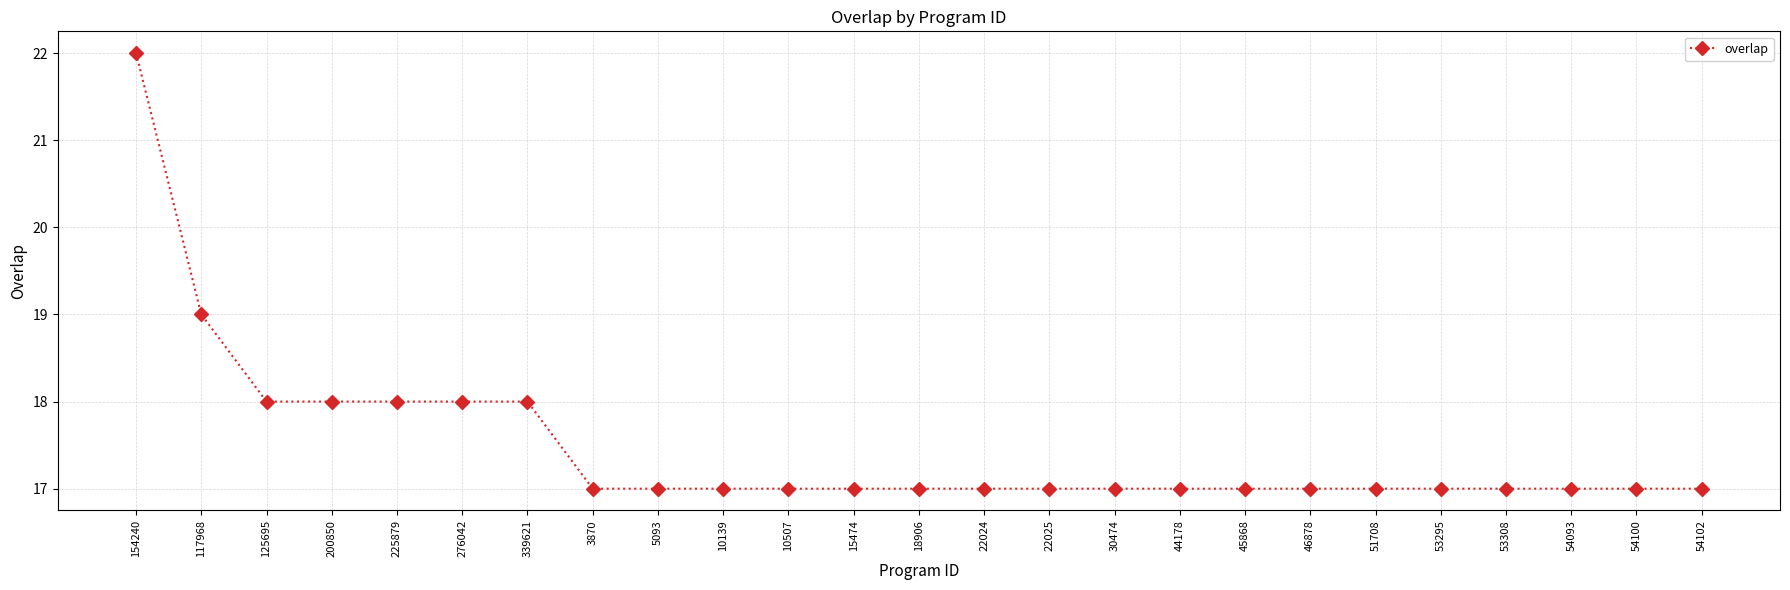

Is it true that the value at 225879 is 29?

False